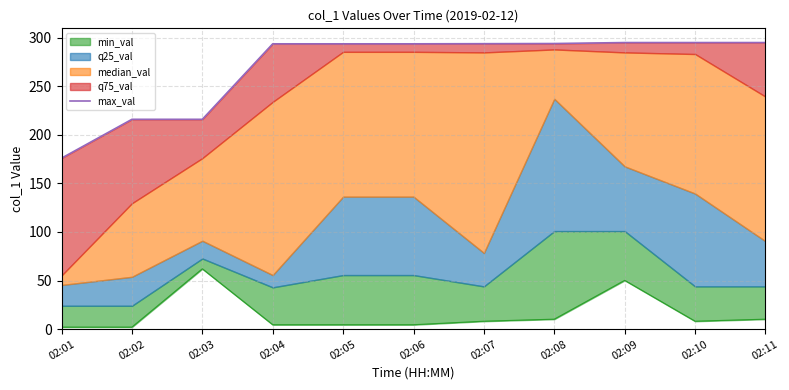

What is the average value?

269.3